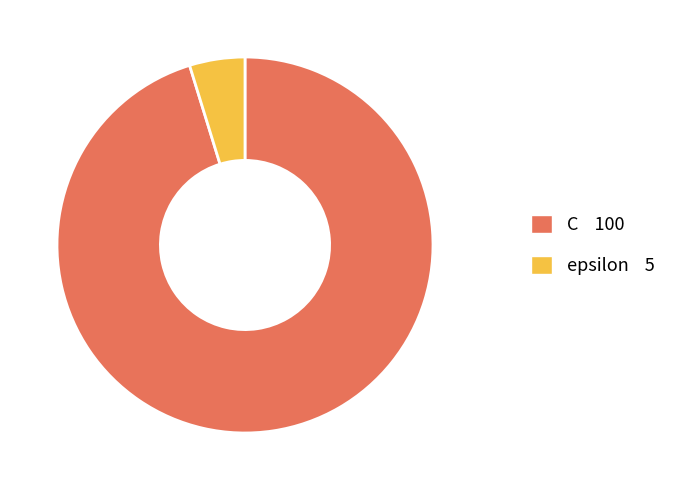

What is the largest slice in the pie chart?

C